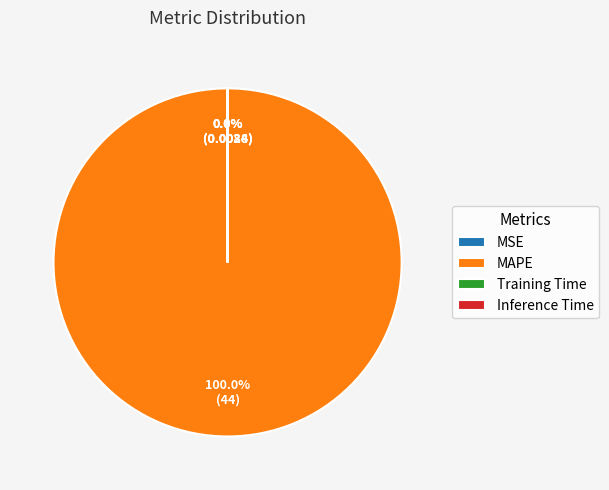

Is there a majority slice in this chart?

Yes